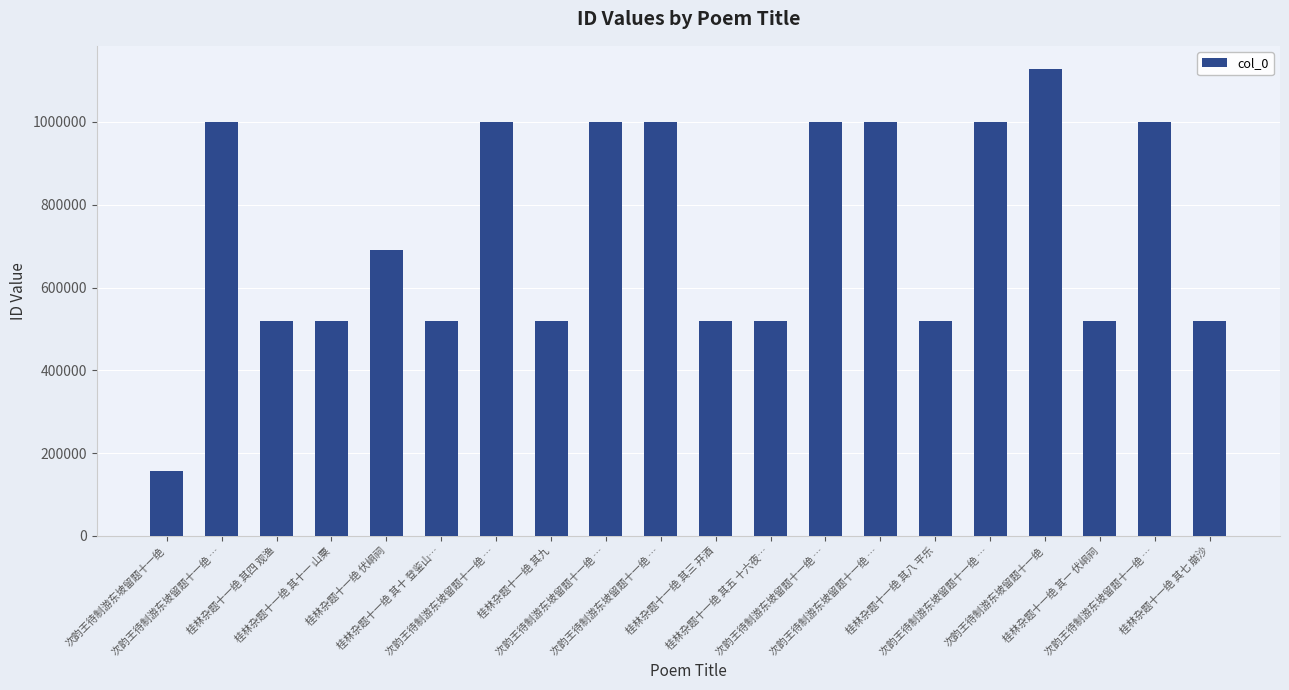

Rank the categories by value from lowest to highest.

次韵王待制游东坡留题十一绝, 桂林杂题十一绝 其一 伏峒祠, 桂林杂题十一绝 其三 开酒, 桂林杂题十一绝 其四 观渔, 桂林杂题十一绝 其五 十六夜…, 桂林杂题十一绝 其七 崩沙, 桂林杂题十一绝 其八 平乐, 桂林杂题十一绝 其九, 桂林杂题十一绝 其十 登鉴山…, 桂林杂题十一绝 其十一 山粟, 桂林杂题十一绝 伏峒祠, 次韵王待制游东坡留题十一绝 …, 次韵王待制游东坡留题十一绝 …, 次韵王待制游东坡留题十一绝 …, 次韵王待制游东坡留题十一绝 …, 次韵王待制游东坡留题十一绝 …, 次韵王待制游东坡留题十一绝 …, 次韵王待制游东坡留题十一绝 …, 次韵王待制游东坡留题十一绝 …, 次韵王待制游东坡留题十一绝